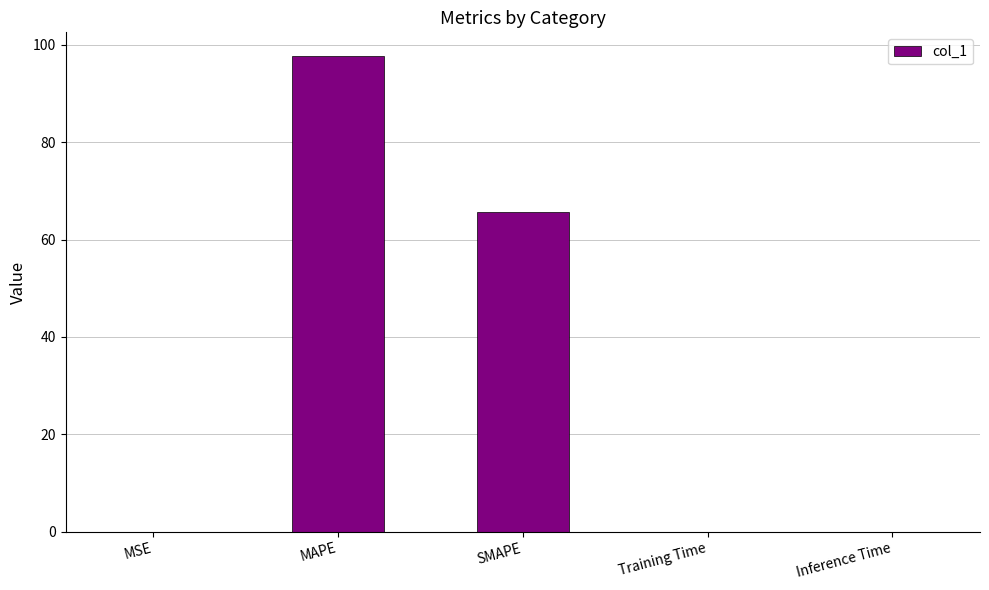

Is it true that the value at MAPE is 53.2?

False